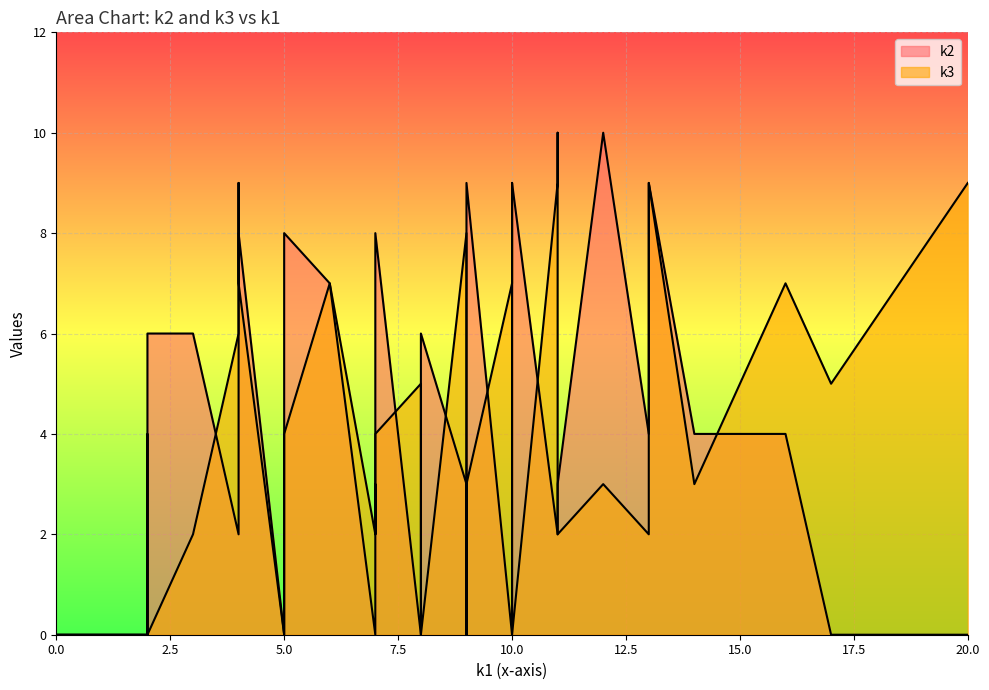

Reading right to left, transcribe all the data shown in this chart.

k2: i39=4	i38=2	i37=10	i36=6	i35=7	i34=3	i33=2	i32=4	i31=0	i30=4	i29=0	i28=0	i27=8	i26=6	i25=3	i24=4	i23=4	i22=2	i21=0	i20=6	i19=2	i18=0	i17=7	i16=0	i15=2	i14=9	i13=9	i12=0	i11=4	i10=9	i9=8	i8=2	i7=0	i6=8	i5=8	i4=0	i3=0	i2=6	i1=8	i0=0
k3: i39=7	i38=10	i37=3	i36=0	i35=9	i34=8	i33=9	i32=2	i31=4	i30=3	i29=0	i28=5	i27=4	i26=0	i25=2	i24=7	i23=4	i22=6	i21=0	i20=0	i19=9	i18=9	i17=7	i16=0	i15=2	i14=3	i13=0	i12=2	i11=3	i10=9	i9=2	i8=3	i7=5	i6=7	i5=0	i4=0	i3=7	i2=2	i1=4	i0=0